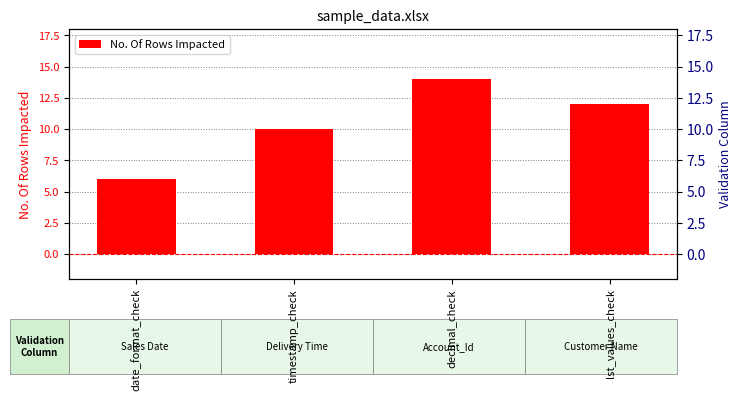

List the labels in order of value, smallest first.

date_format_check, timestamp_check, lst_values_check, decimal_check